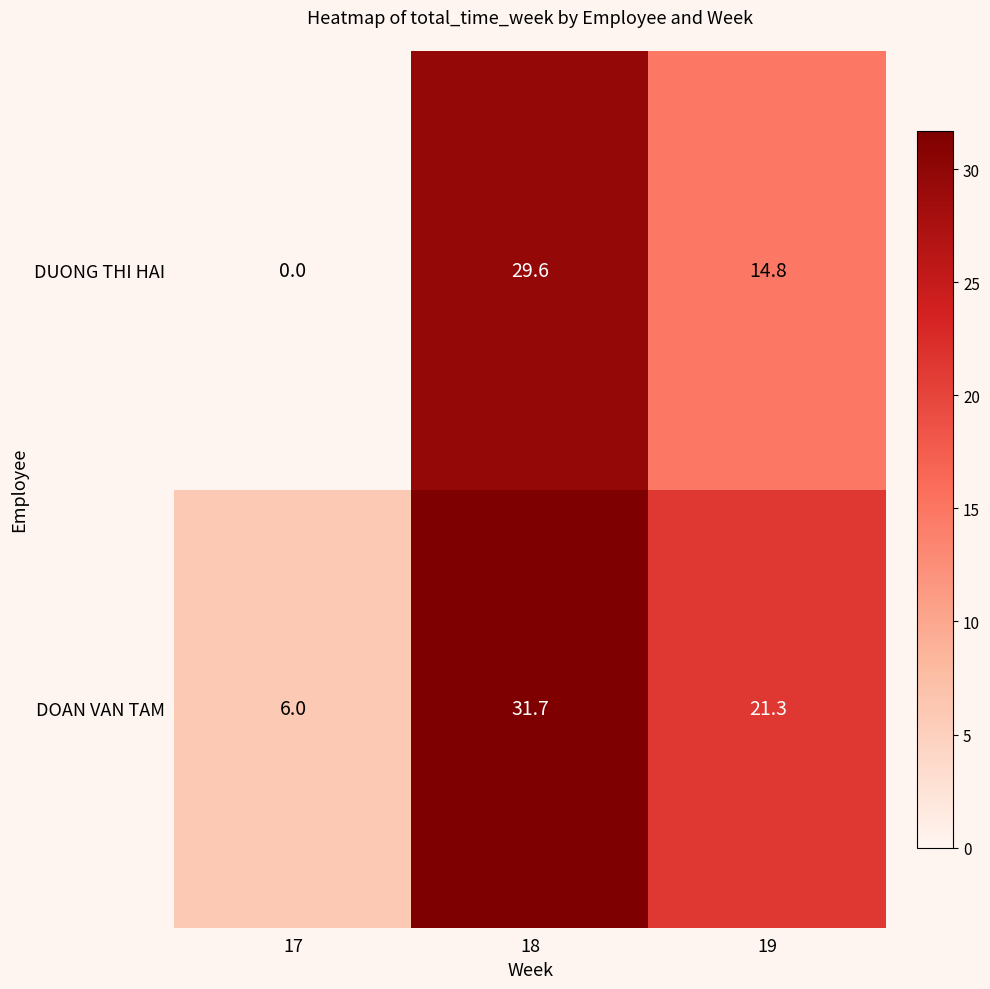

At which label does DOAN VAN TAM reach its minimum?

17